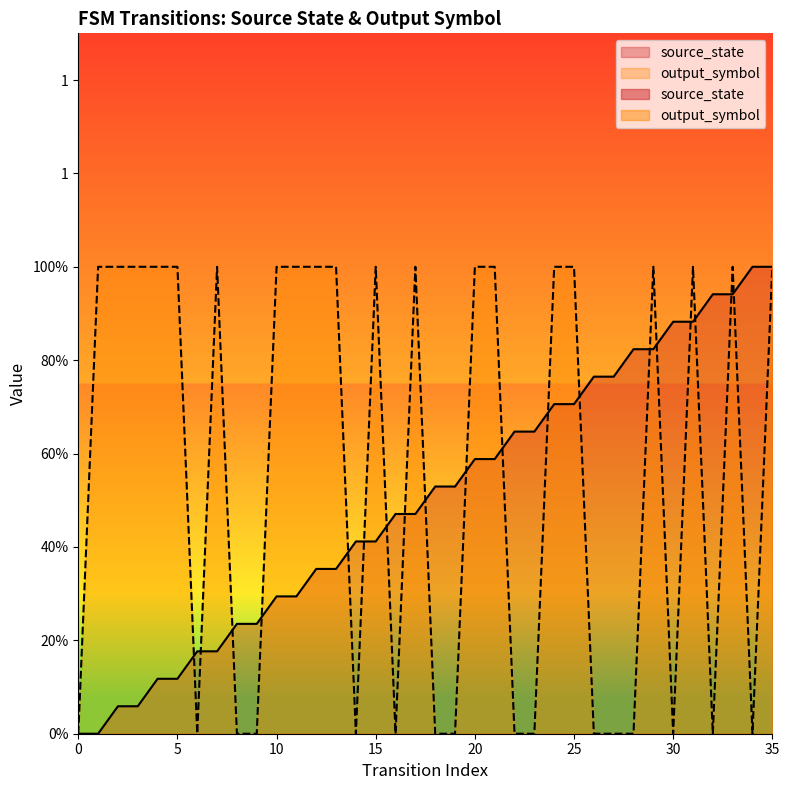

What are all the series names shown in the legend?

source_state, output_symbol